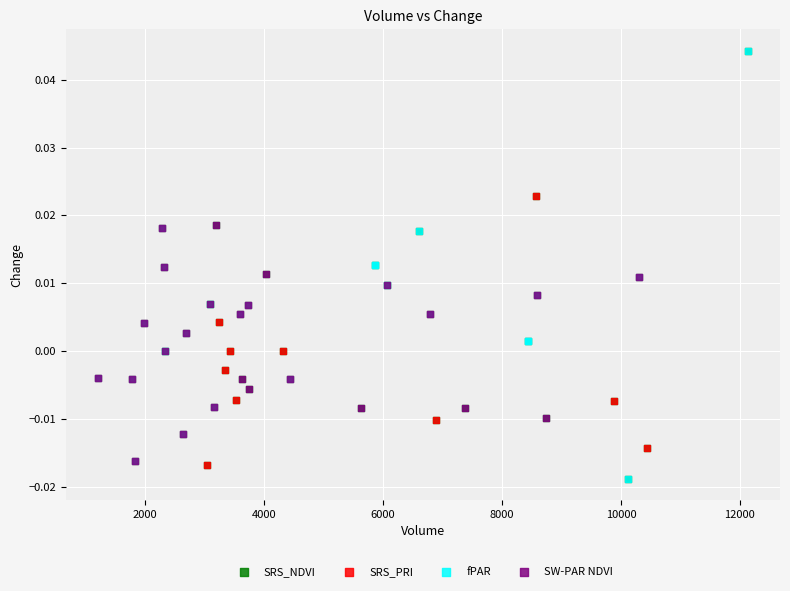

What are all the series names shown in the legend?

SRS_NDVI, SRS_PRI, fPAR, SW-PAR NDVI